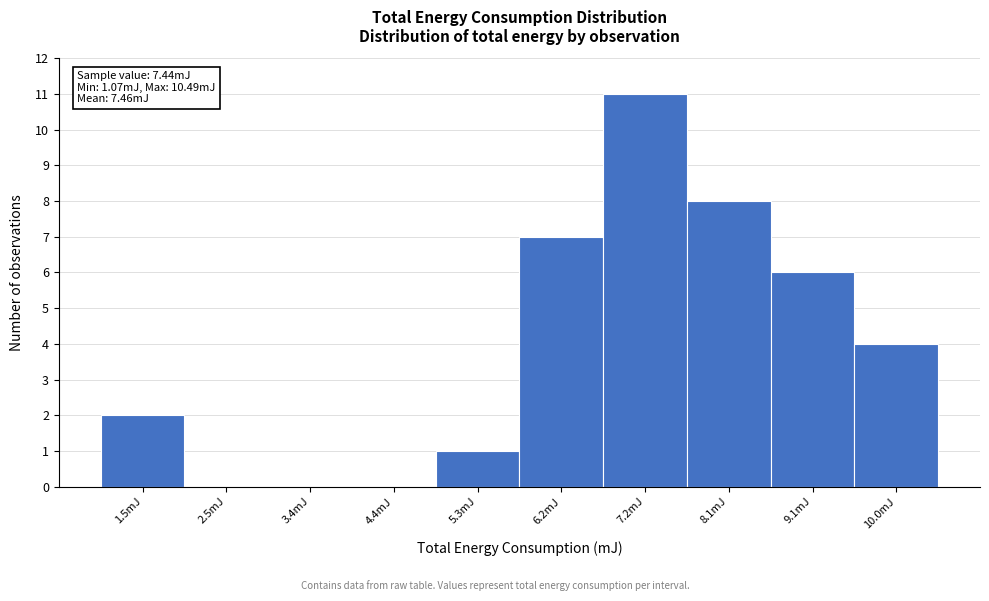

Which range on the x-axis has the tallest bar?

6.7 to 7.7